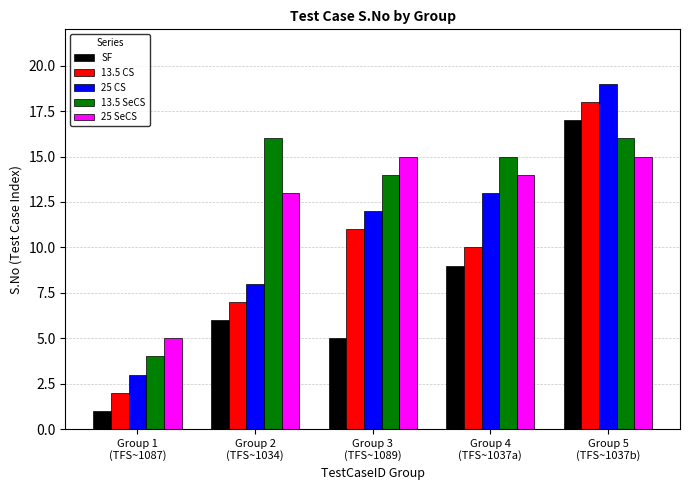

What position from the right is Group 2
(TFS~1034)?

4